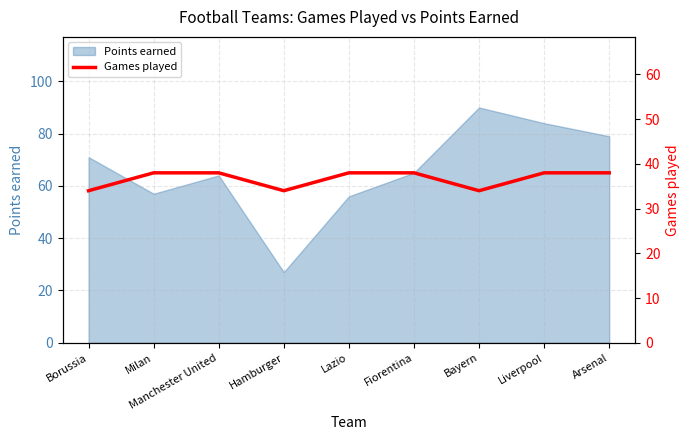

What is the sum of all values?

330